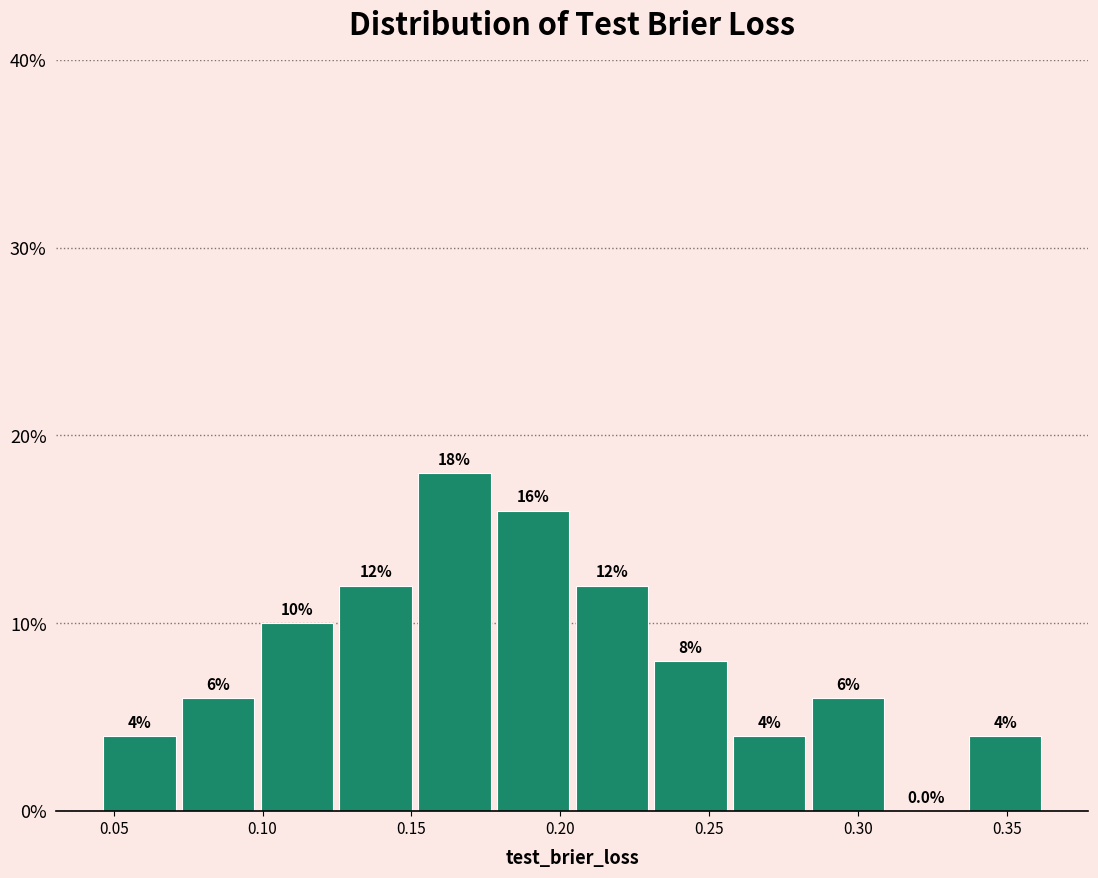

Reading left to right, list every bar in this chart as the range it spans on the x-axis followed by its height. The bar edges are not printed on the chart, so give them approximately, as read against the axis.

0.045 to 0.070: 4.0
0.070 to 0.100: 6.0
0.100 to 0.125: 10.0
0.125 to 0.150: 12.0
0.150 to 0.180: 18.0
0.180 to 0.205: 16.0
0.205 to 0.230: 12.0
0.230 to 0.255: 8.0
0.255 to 0.285: 4.0
0.285 to 0.310: 6.0
0.310 to 0.335: 0.0
0.335 to 0.365: 4.0